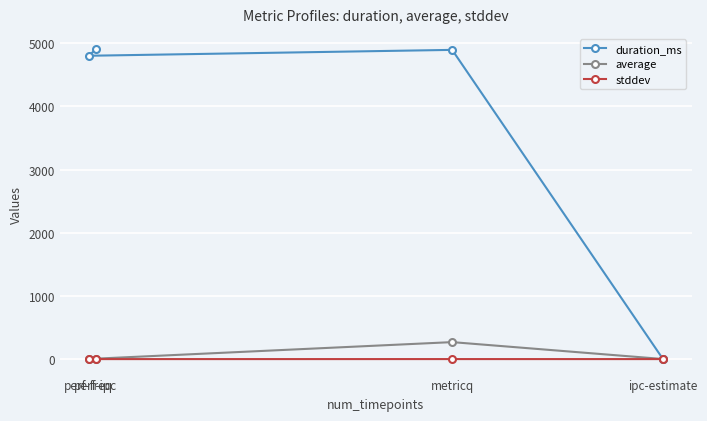

Reading right to left, transcribe all the data shown in this chart.

duration_ms: perf-ipc=4903.0	perf-freq=4802.0	metricq=4895.0	ipc-estimate=0.0
average: perf-ipc=2.0	perf-freq=1.5	metricq=268.8	ipc-estimate=1.2
stddev: perf-ipc=0.0	perf-freq=0.0	metricq=0.3	ipc-estimate=0.0